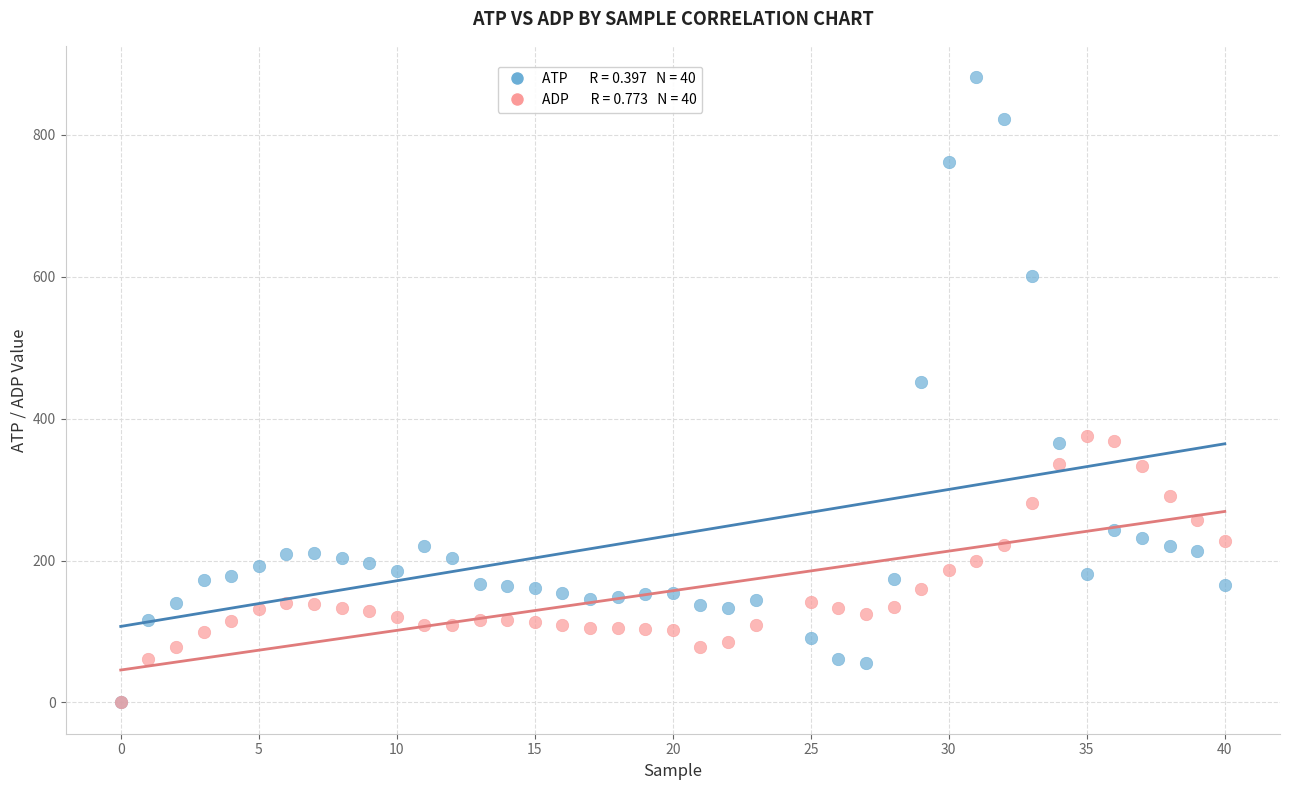

Across all series, what Y value is closest to 440?

451.3